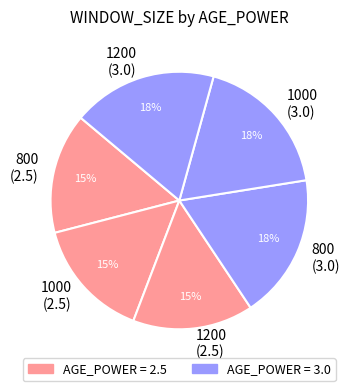

How many slices are in this pie chart?

6